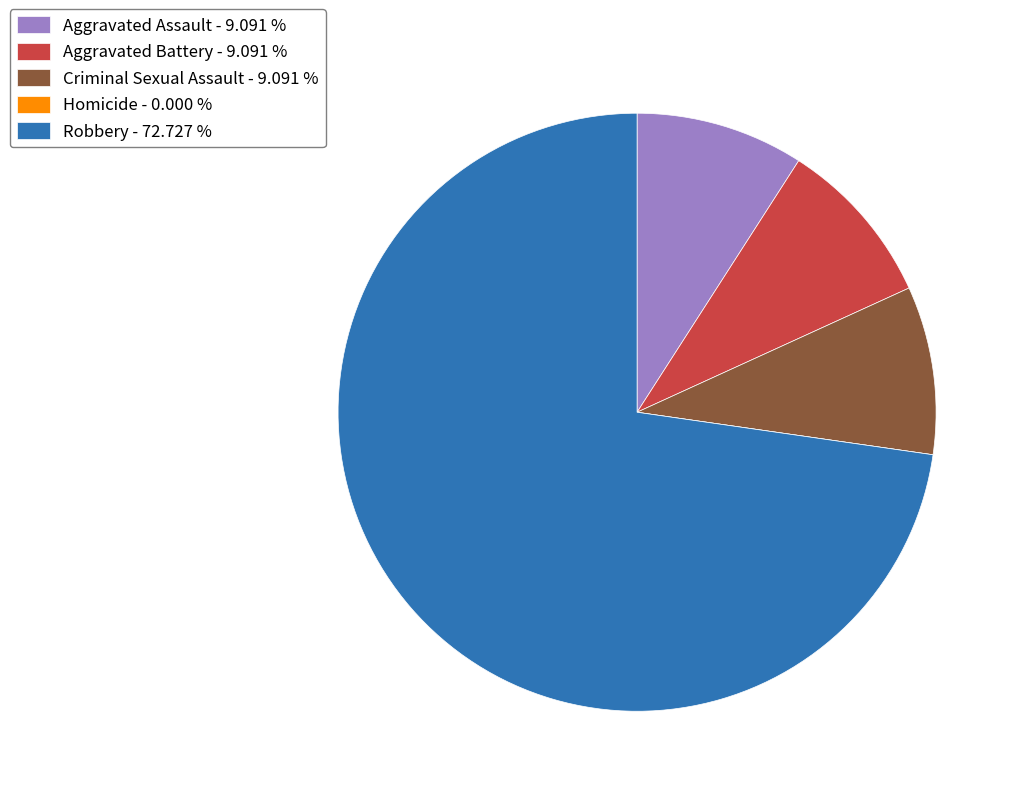

Approximately how many times larger is the value at Aggravated Assault compared to Robbery?

0.1